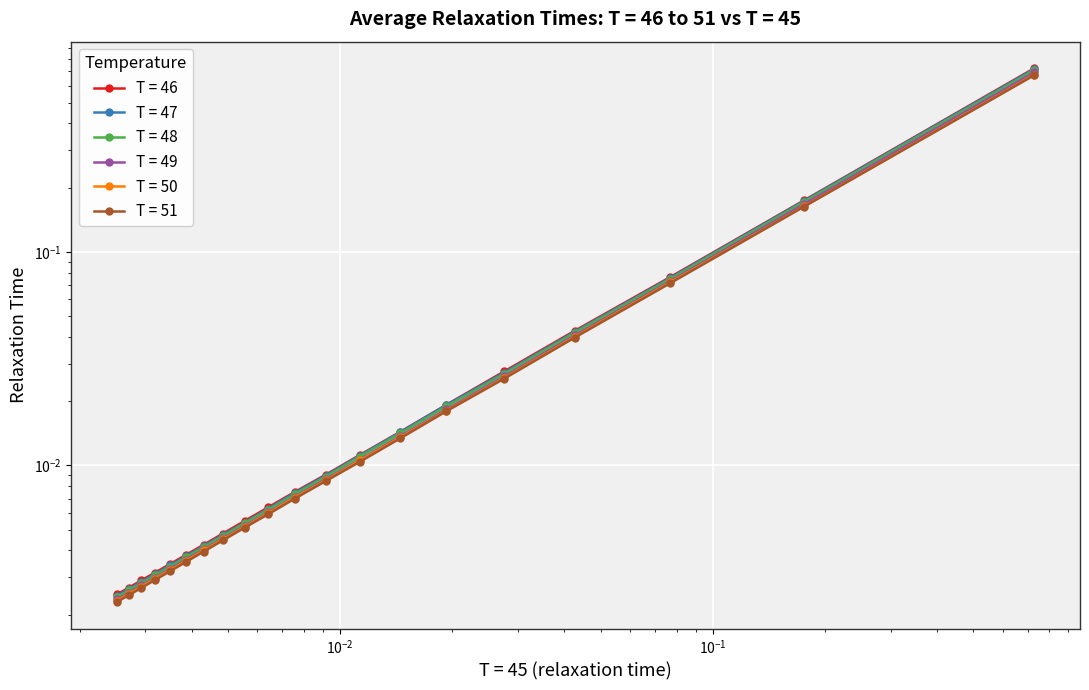

Reading left to right, transcribe all the data shown in this chart.

T = 46: 0.7	0.2	0.1	0.0	0.0	0.0	0.0	0.0	0.0	0.0	0.0	0.0	0.0	0.0	0.0	0.0	0.0	0.0	0.0	0.0
T = 47: 0.7	0.2	0.1	0.0	0.0	0.0	0.0	0.0	0.0	0.0	0.0	0.0	0.0	0.0	0.0	0.0	0.0	0.0	0.0	0.0
T = 48: 0.7	0.2	0.1	0.0	0.0	0.0	0.0	0.0	0.0	0.0	0.0	0.0	0.0	0.0	0.0	0.0	0.0	0.0	0.0	0.0
T = 49: 0.7	0.2	0.1	0.0	0.0	0.0	0.0	0.0	0.0	0.0	0.0	0.0	0.0	0.0	0.0	0.0	0.0	0.0	0.0	0.0
T = 50: 0.7	0.2	0.1	0.0	0.0	0.0	0.0	0.0	0.0	0.0	0.0	0.0	0.0	0.0	0.0	0.0	0.0	0.0	0.0	0.0
T = 51: 0.7	0.2	0.1	0.0	0.0	0.0	0.0	0.0	0.0	0.0	0.0	0.0	0.0	0.0	0.0	0.0	0.0	0.0	0.0	0.0